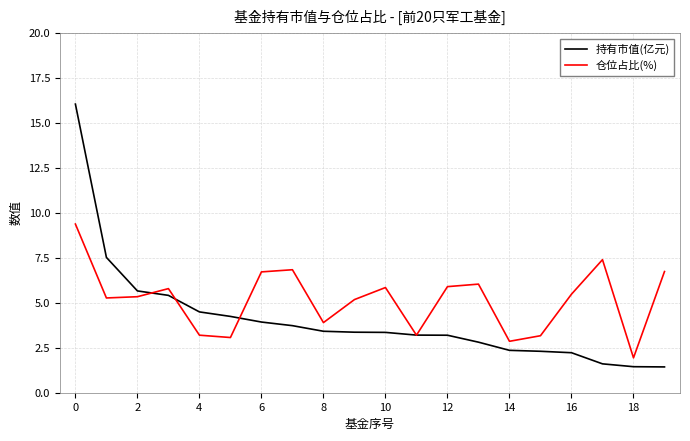

True or false: 持有市值(亿元) and 仓位占比(%) intersect in this chart.

True